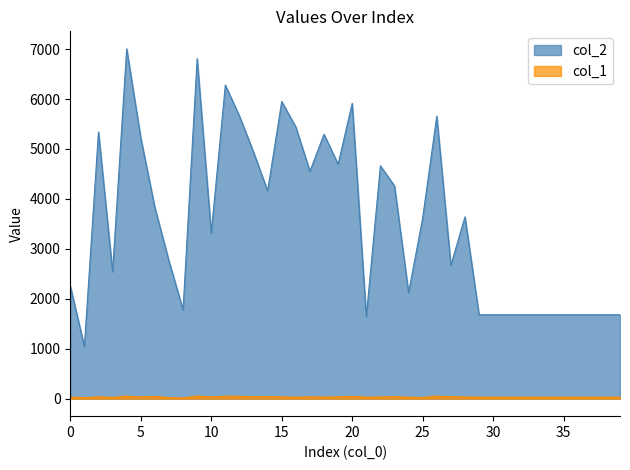

What is the approximate value of col_1 at 16, to the nearest 5?

30